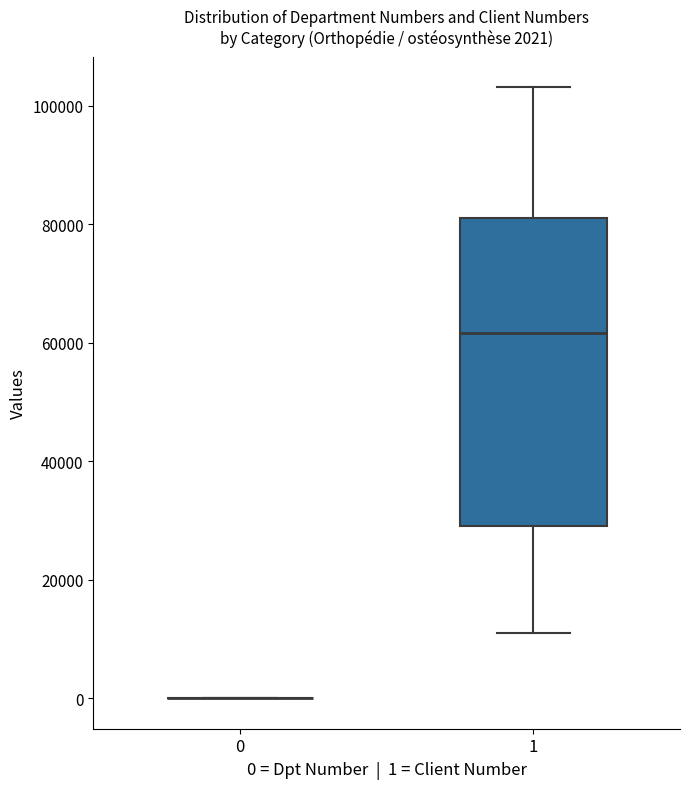

Which box is the tallest, from its lower edge to its upper edge?

1